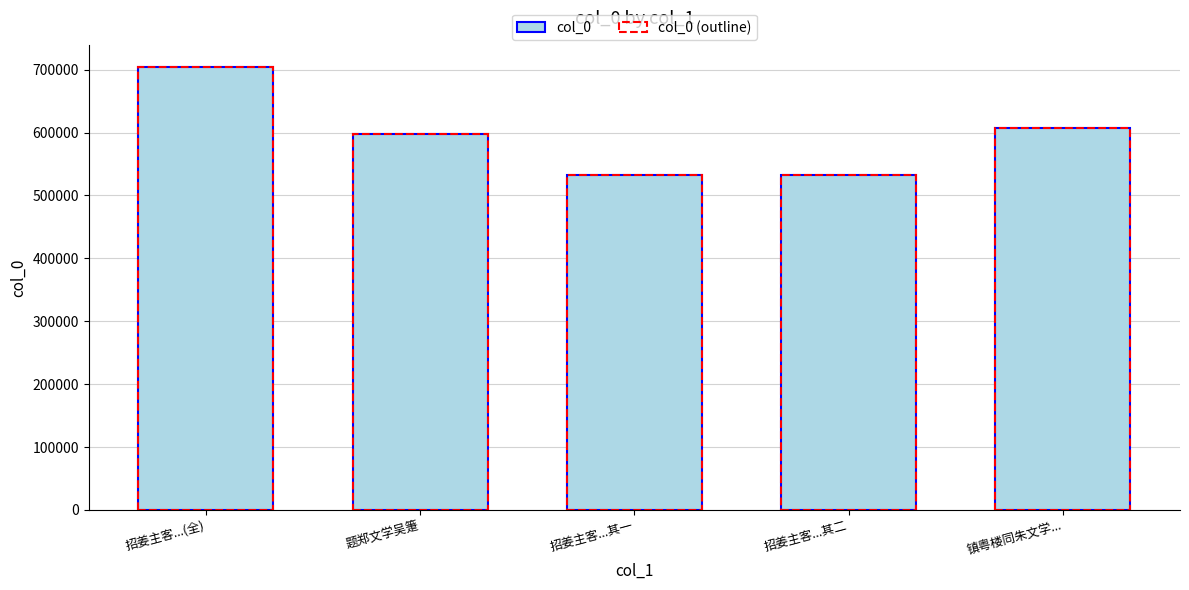

Which series changed the most between 招姜主客...(全) and 招姜主客...其一?

col_0